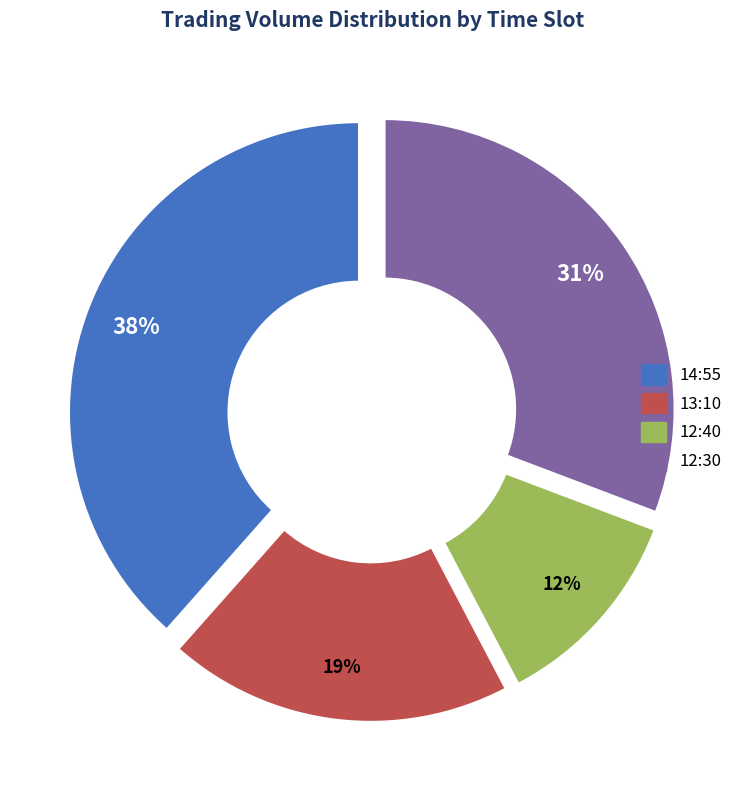

To the nearest percent, what is the average slice percentage?

25%